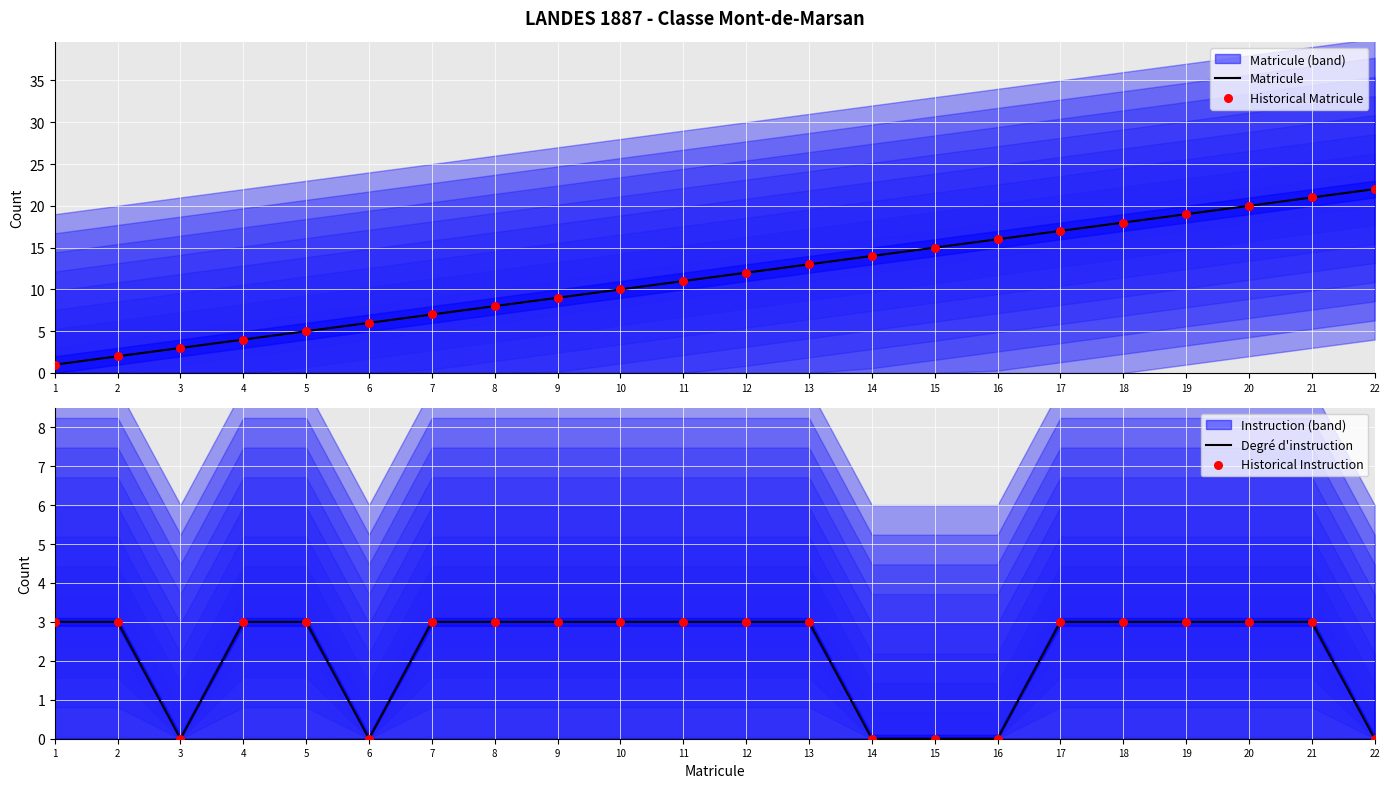

Which series contains the lowest Y value?

Degré d'instruction